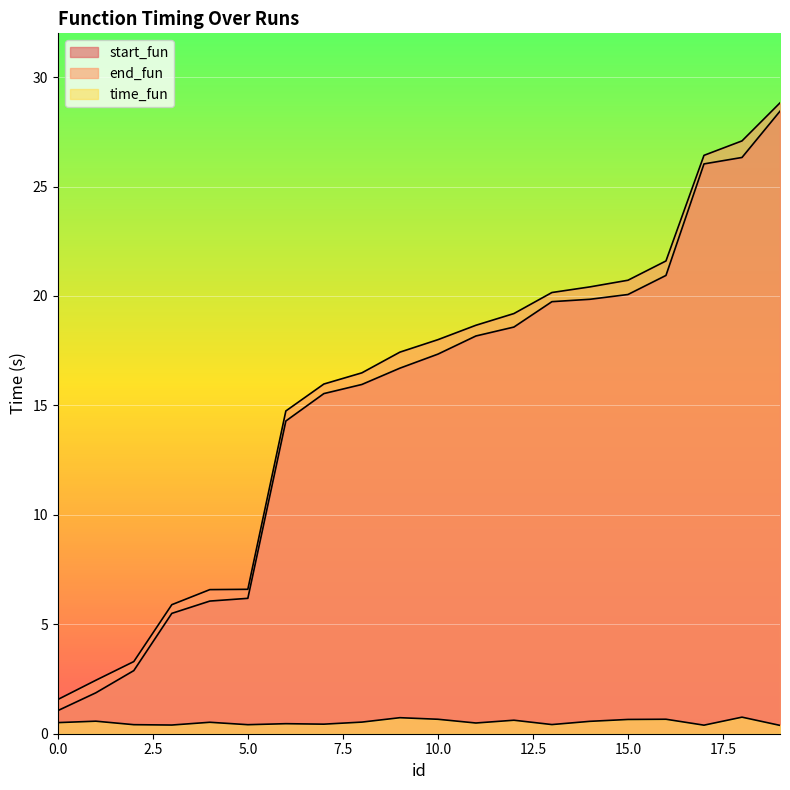

Is the value of end_fun at 6 greater than the value of time_fun at 9?

Yes